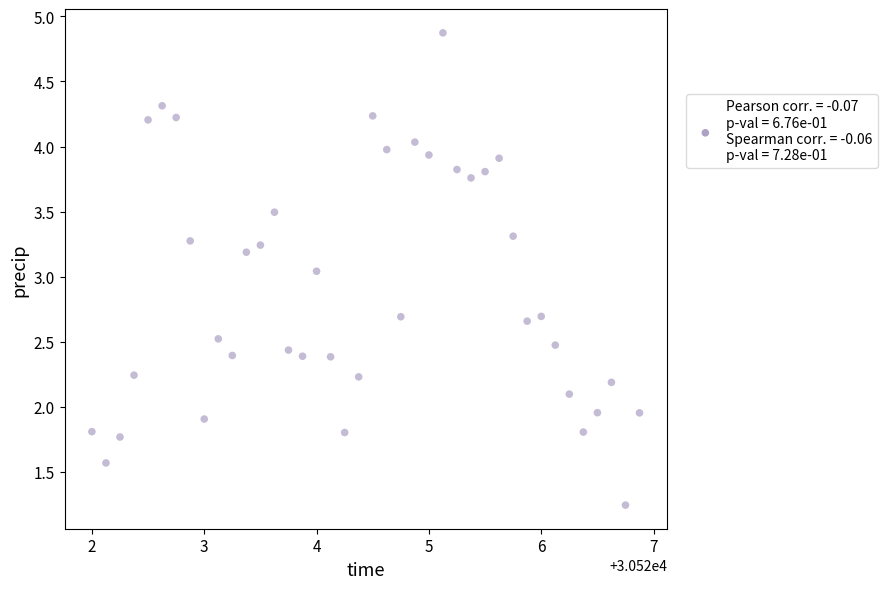

What is the range of Y values (max minus min)?

3.6